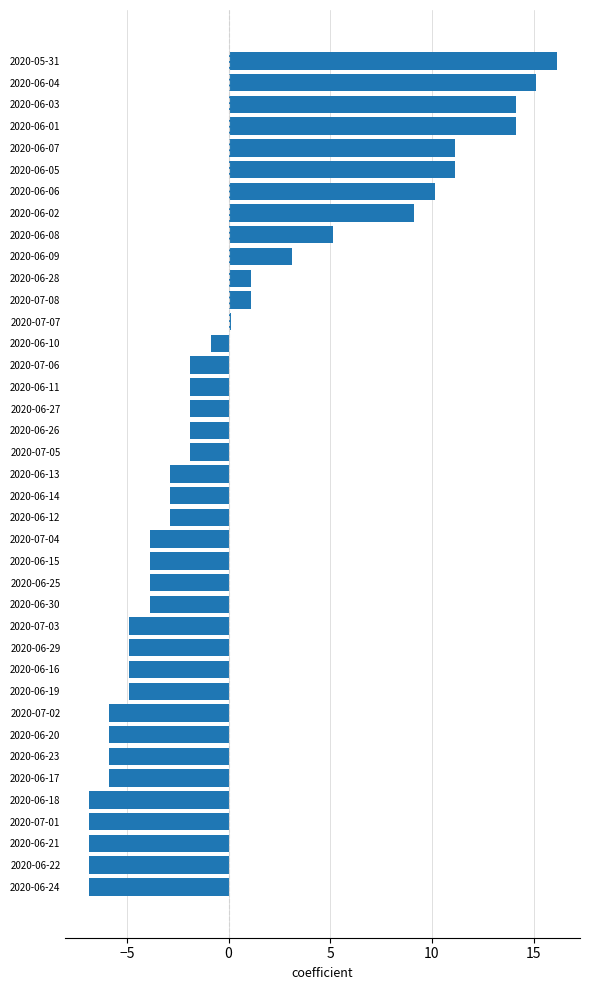

Which category has the highest value across all series?

2020-05-31